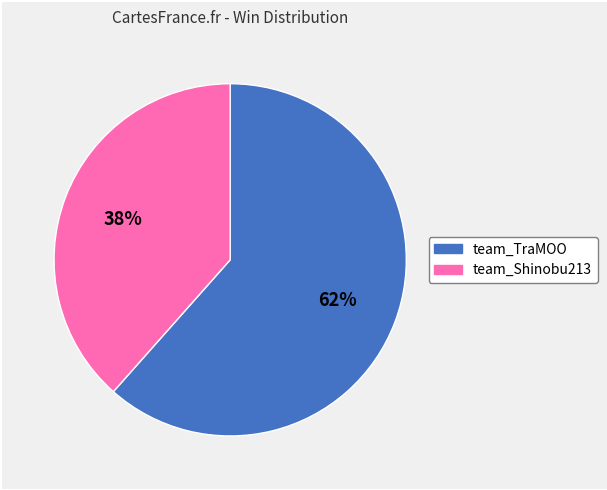

Combined, do team_Shinobu213 and team_TraMOO account for over 50%?

Yes